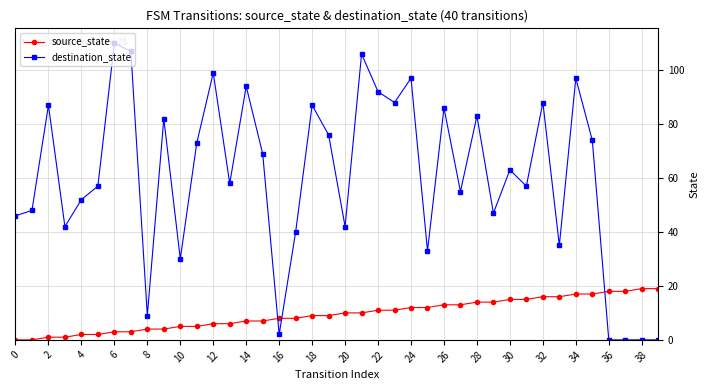

Reading left to right, list all the values displayed in this chart.

source_state: 0	0	1	1	2	2	3	3	4	4	5	5	6	6	7	7	8	8	9	9	10	10	11	11	12	12	13	13	14	14	15	15	16	16	17	17	18	18	19	19
destination_state: 46	48	87	42	52	57	110	107	9	82	30	73	99	58	94	69	2	40	87	76	42	106	92	88	97	33	86	55	83	47	63	57	88	35	97	74	0	0	0	0